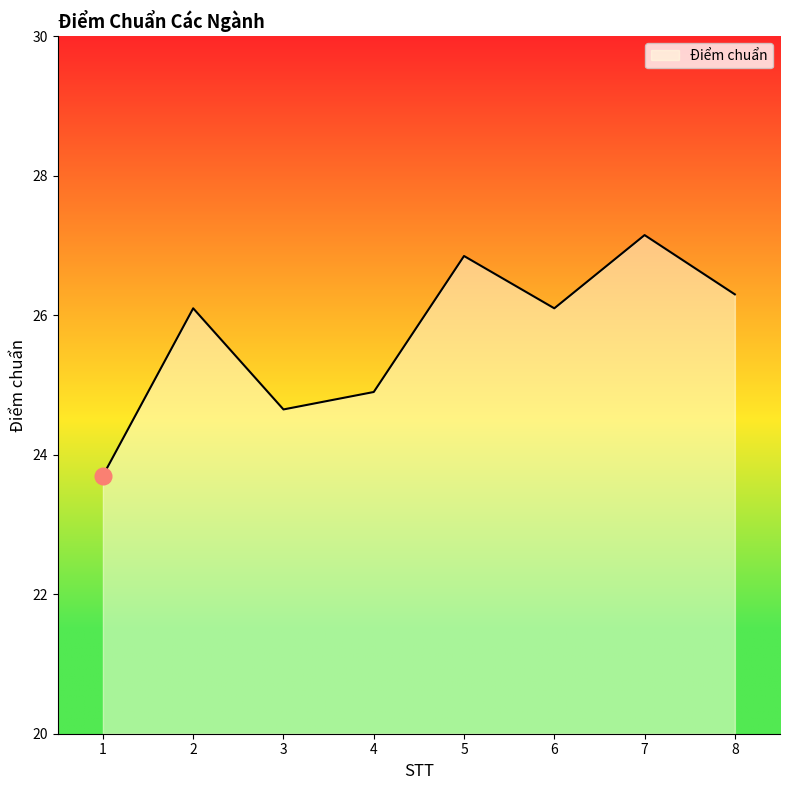

What is the ratio of the value at 6 to the value at 8?

1.0